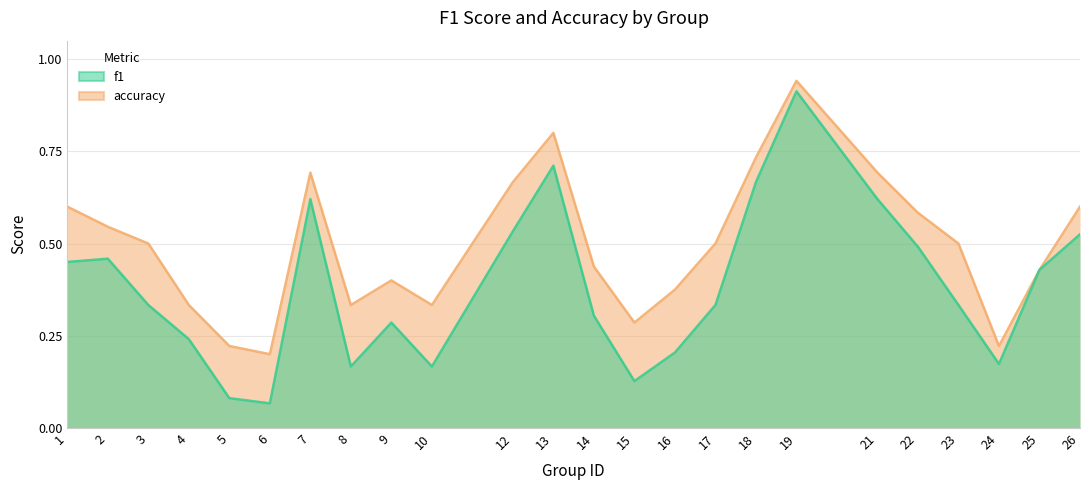

What is the total value across all series at 18?

1.4